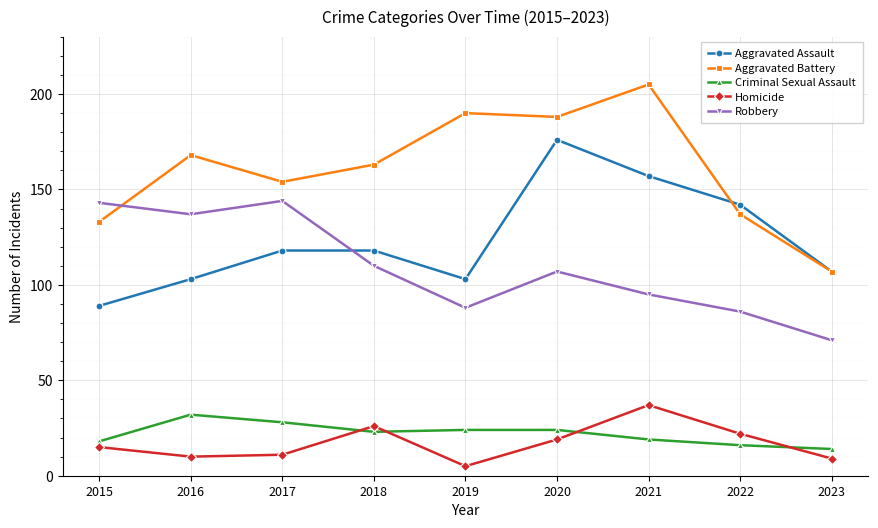

True or false: Criminal Sexual Assault and Robbery cross at least once.

False